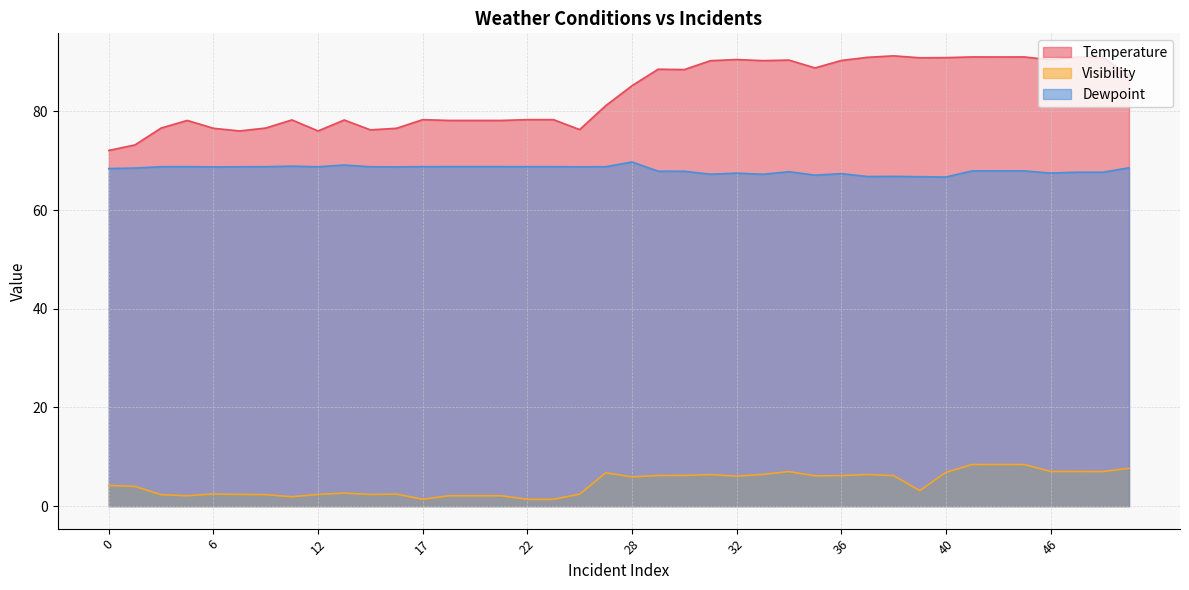

What is the average value of the Visibility series?

4.6